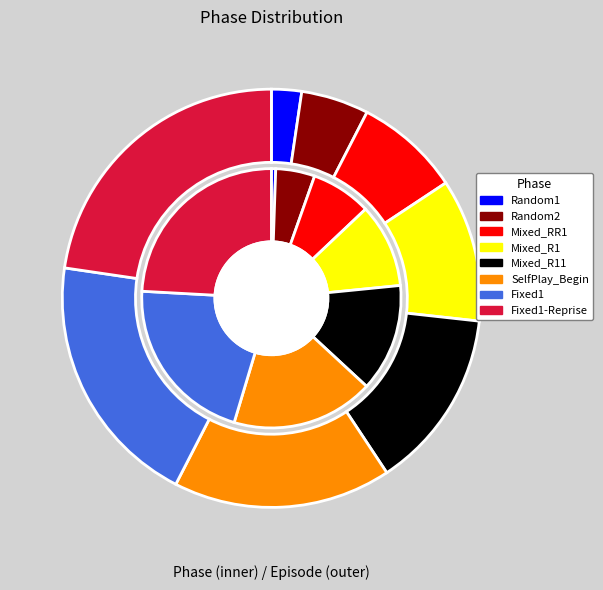

What is the ratio of the value at Random2 to the value at SelfPlay_Begin?

0.3